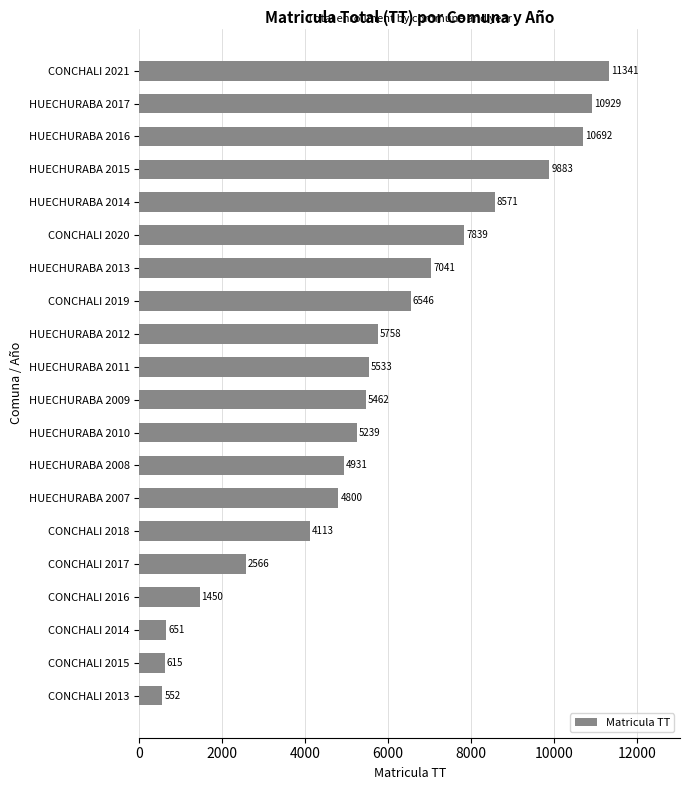

Rank the categories by value from highest to lowest.

CONCHALI 2021, HUECHURABA 2017, HUECHURABA 2016, HUECHURABA 2015, HUECHURABA 2014, CONCHALI 2020, HUECHURABA 2013, CONCHALI 2019, HUECHURABA 2012, HUECHURABA 2011, HUECHURABA 2009, HUECHURABA 2010, HUECHURABA 2008, HUECHURABA 2007, CONCHALI 2018, CONCHALI 2017, CONCHALI 2016, CONCHALI 2014, CONCHALI 2015, CONCHALI 2013